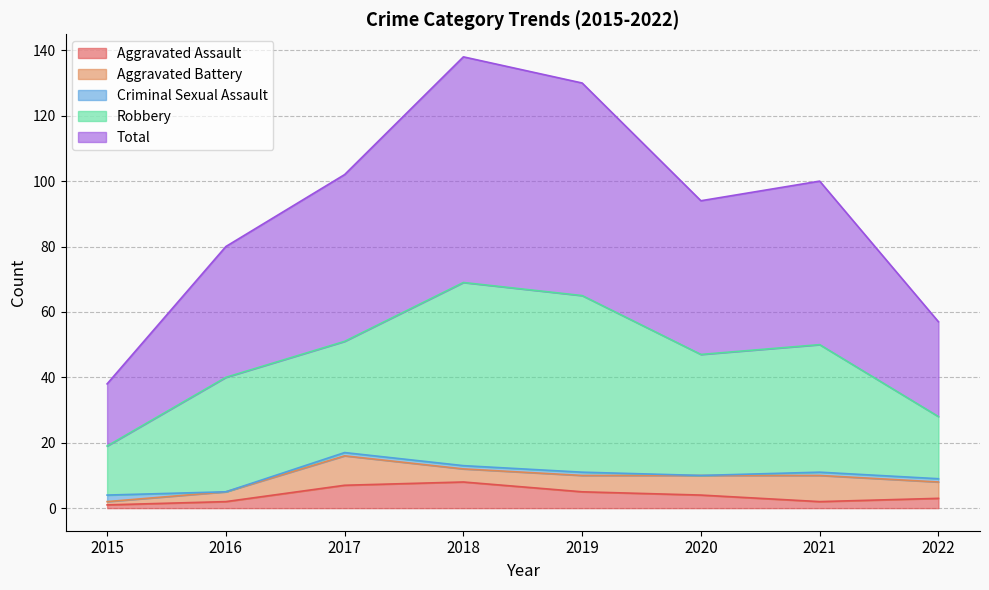

Which has a higher value, 2015 or 2016?

2016